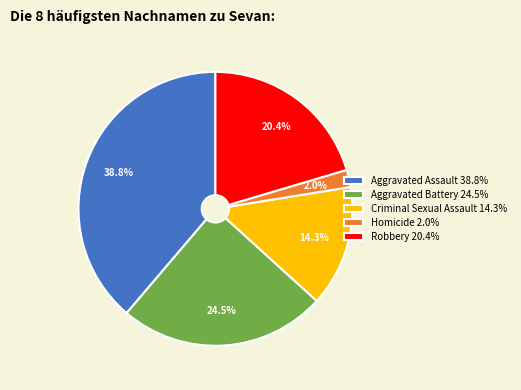

Between Homicide and Aggravated Assault, which is larger?

Aggravated Assault